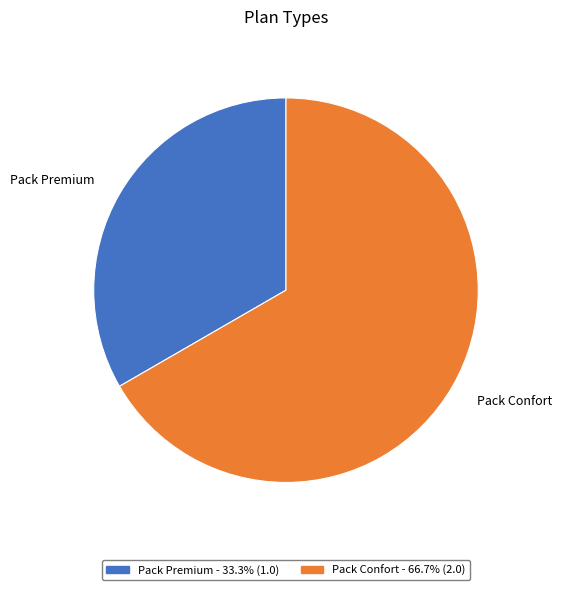

What is the majority slice?

Pack Confort